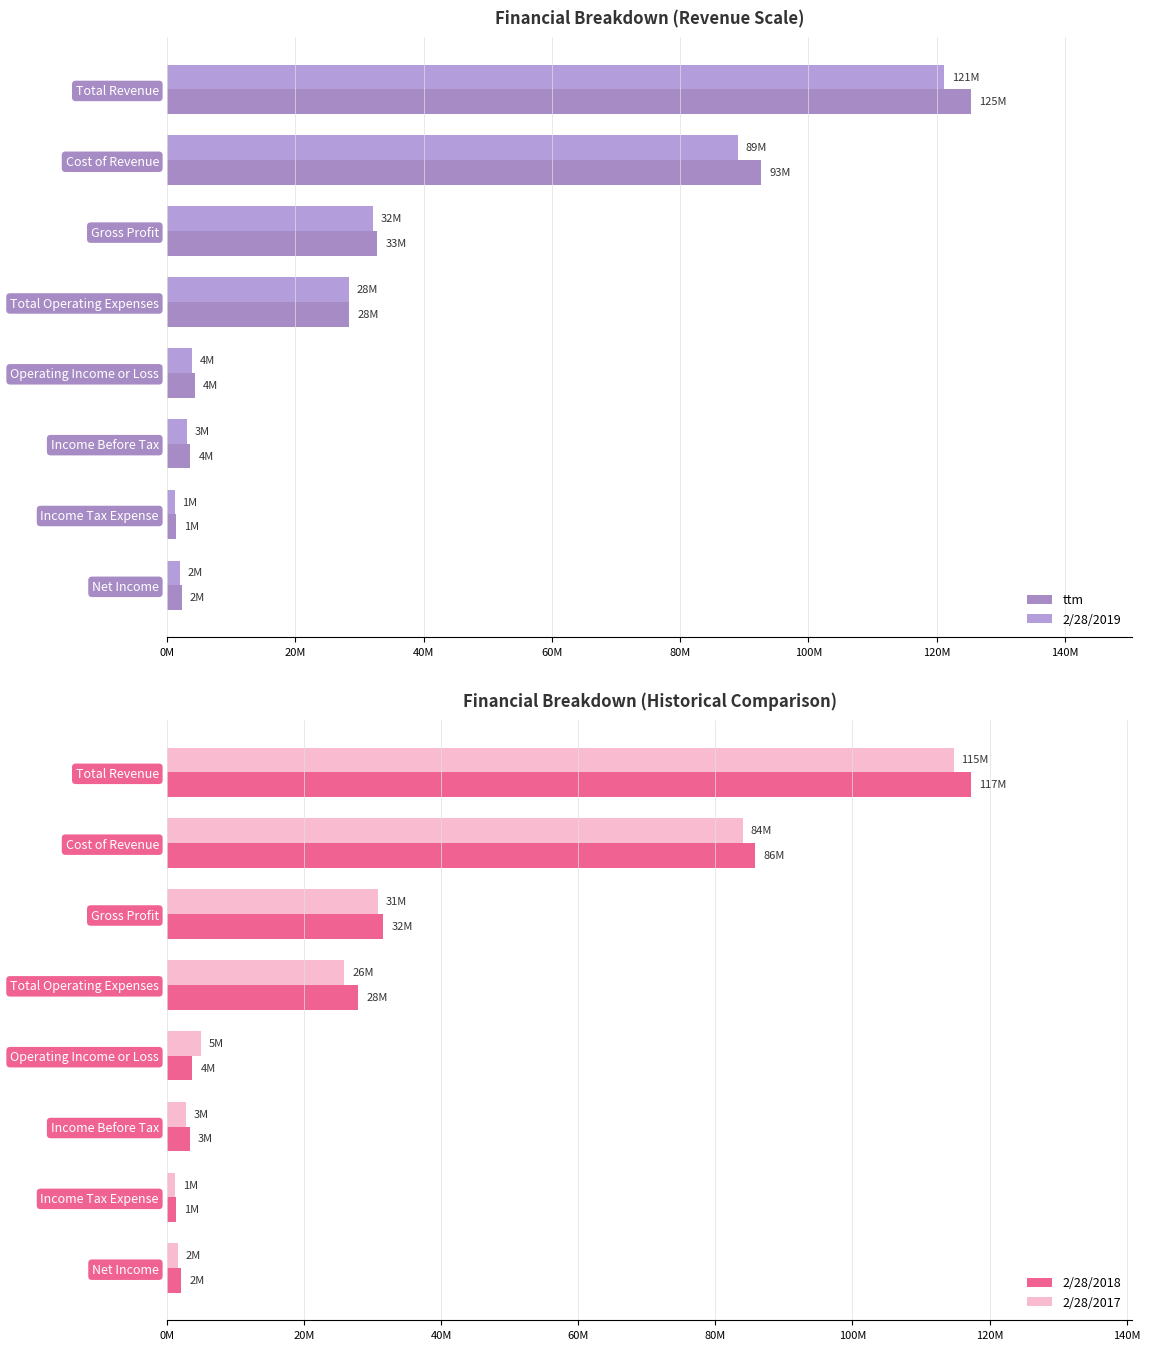

What position from the right is Gross Profit?

6